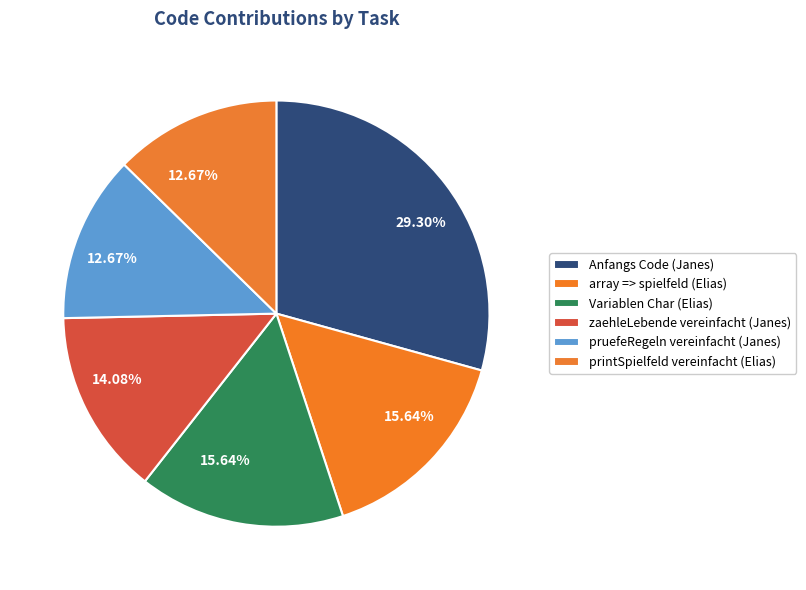

Count the number of slices in the pie.

6